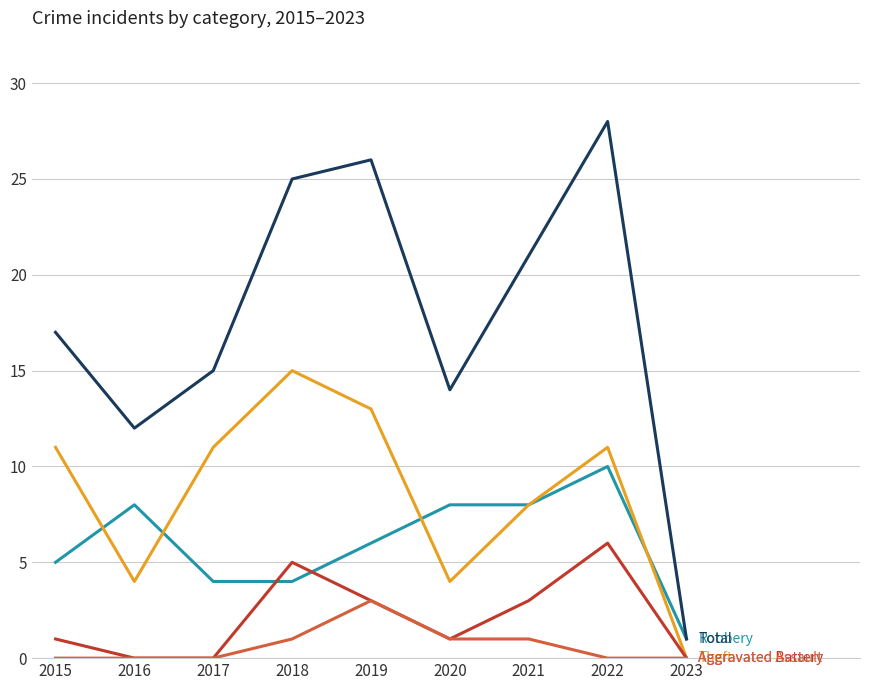

What is the total value across all series at 2021?

41